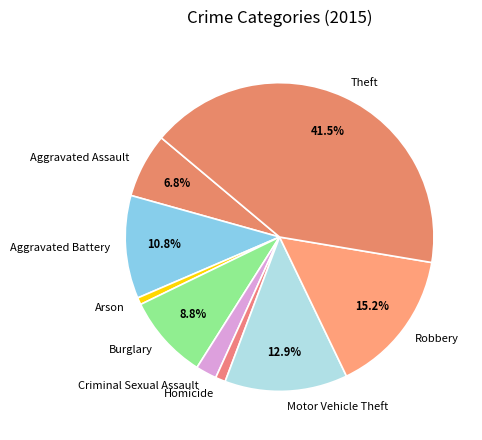

Which has a higher value, Motor Vehicle Theft or Arson?

Motor Vehicle Theft